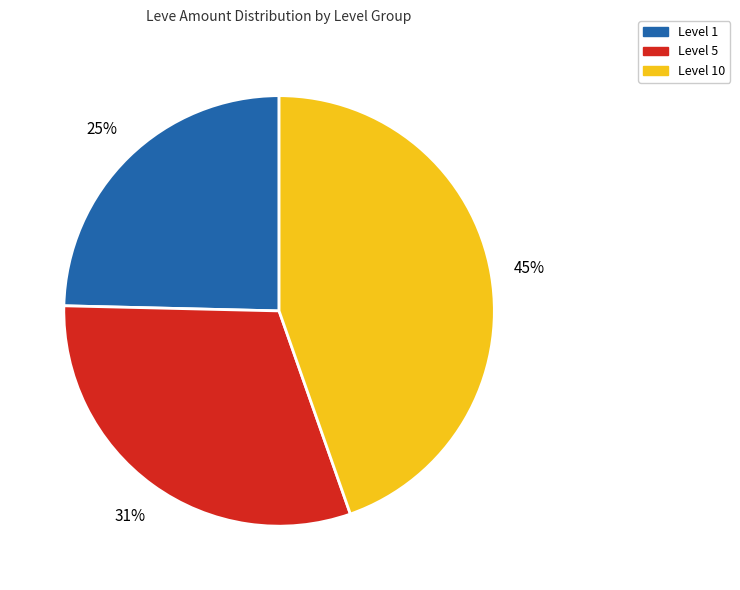

Does any single category account for the majority?

No